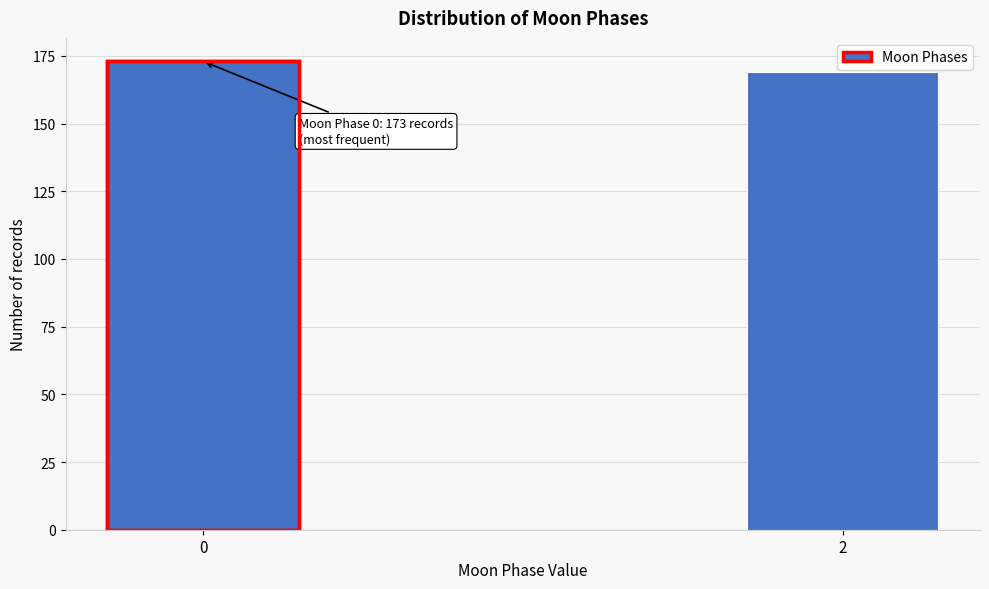

Reading left to right, what are all the values shown in this chart?

0=173	2=169